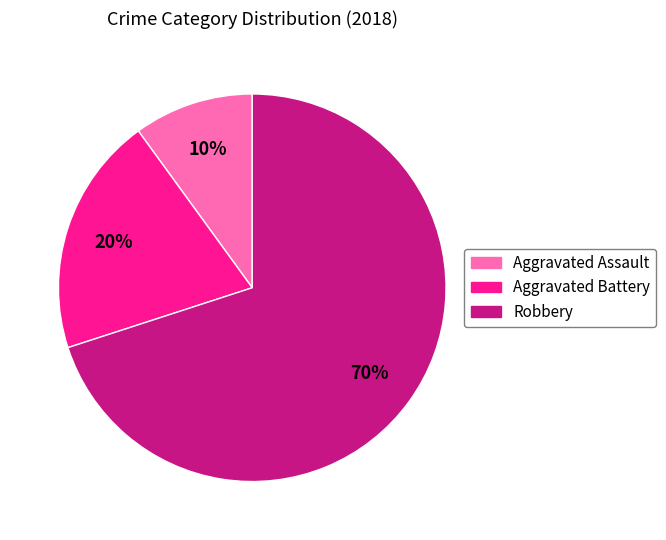

Between Aggravated Assault and Robbery, which is larger?

Robbery